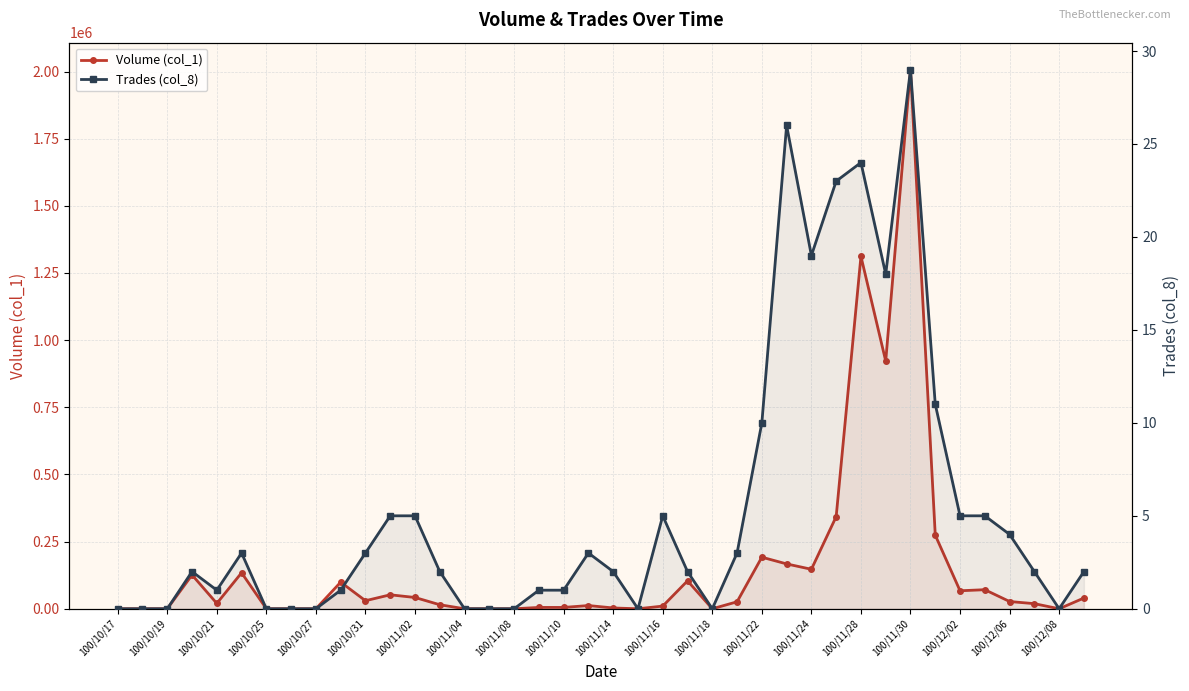

At 100/11/04, list the series in order from smallest to largest.

Volume (col_1), Trades (col_8)